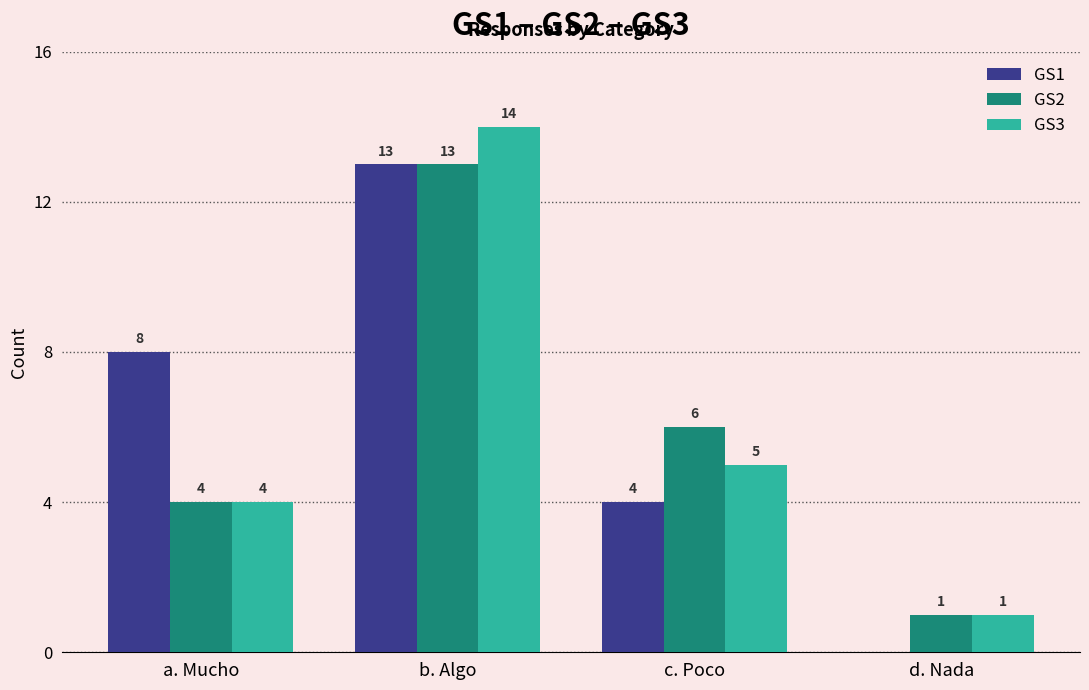

Is it true that GS2 equals 13 at b. Algo?

True